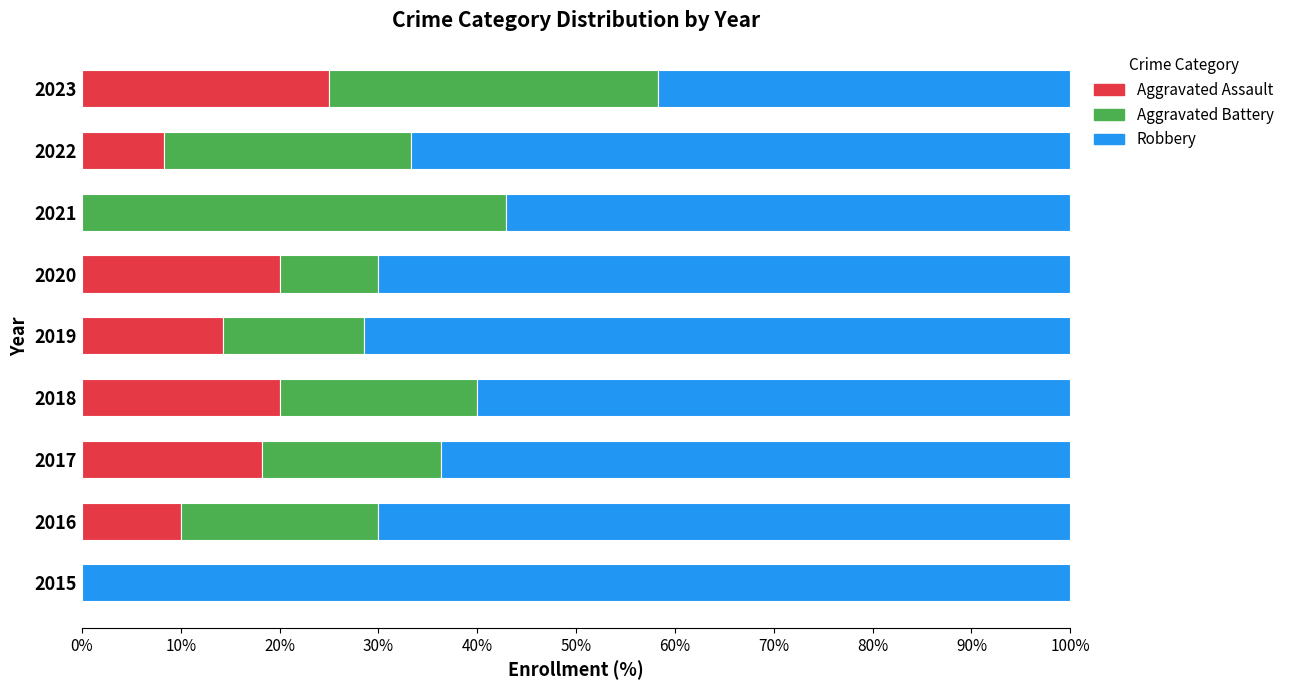

What is the highest value of the Aggravated Assault series?

25.0